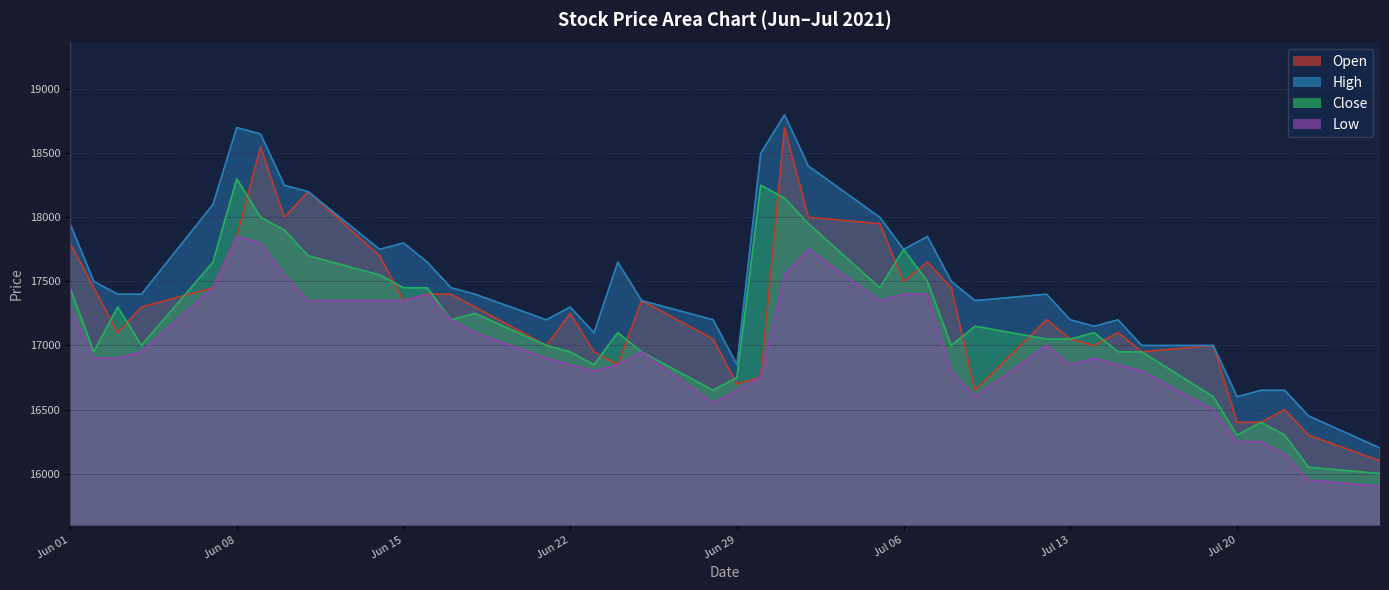

What is the maximum value for Open?

18700